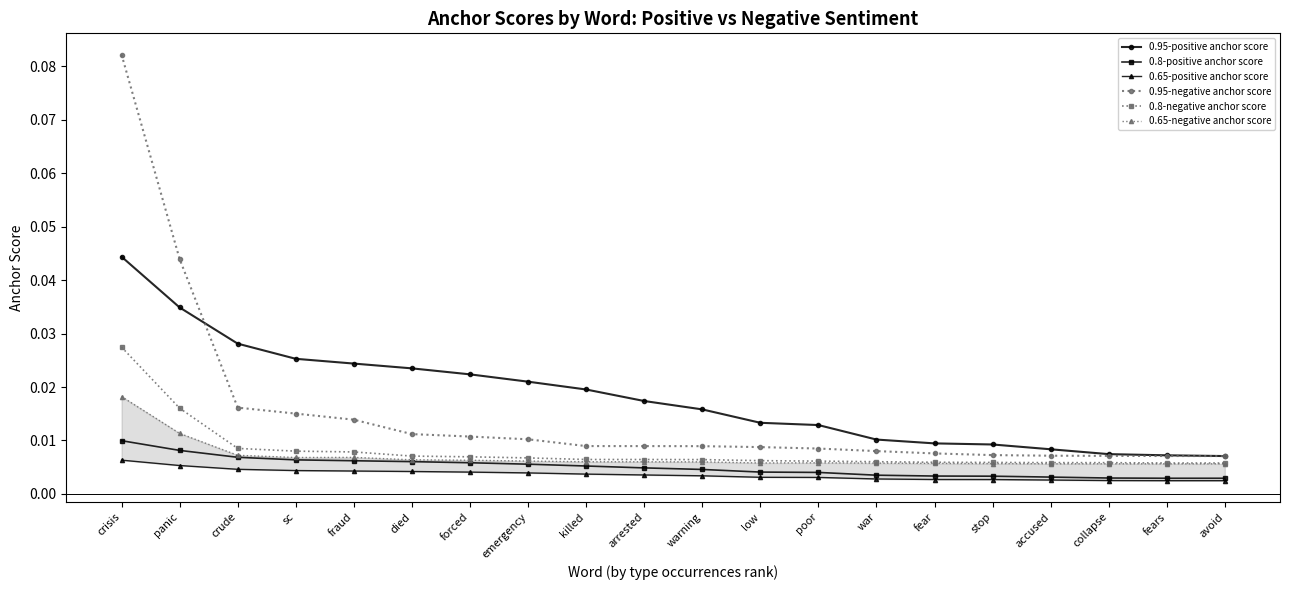

What is the sum of all 0.95-negative anchor score values?

0.3